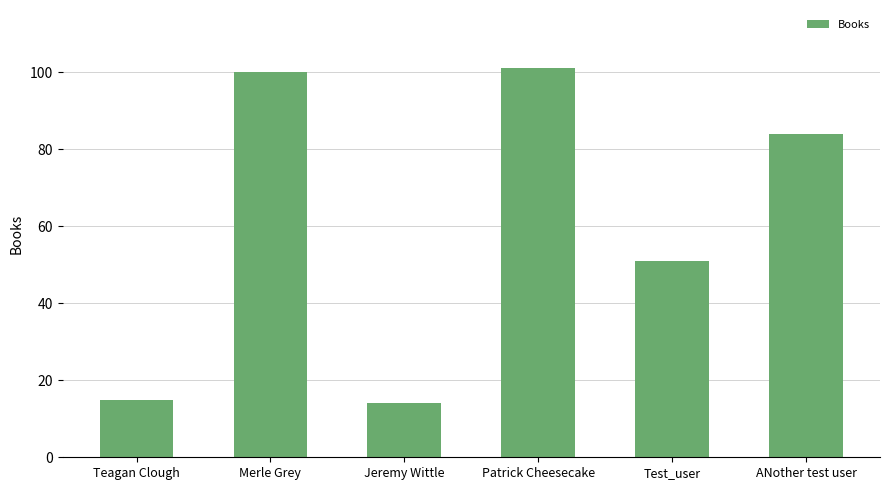

What is the label of the 2nd bar from the right?

Test_user